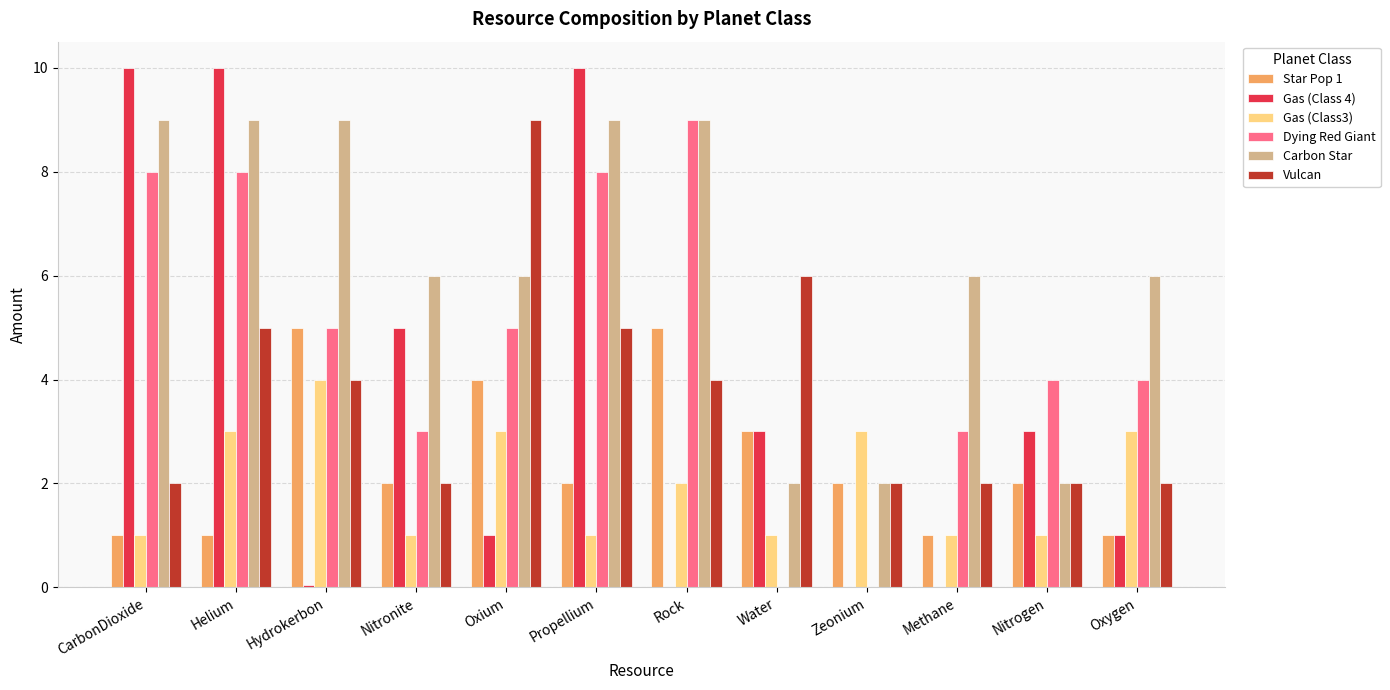

Between Nitrogen and Oxygen, which series saw the biggest shift?

Carbon Star